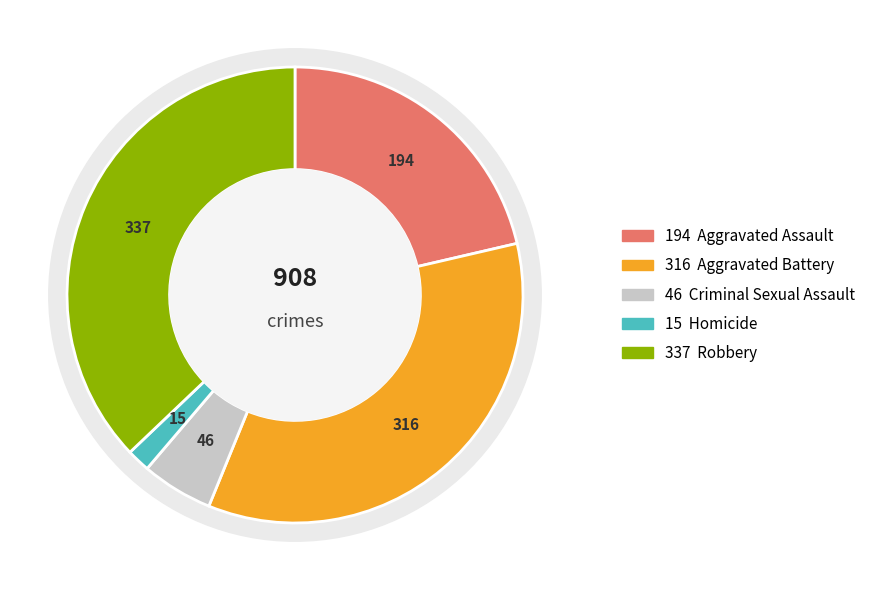

What is the smallest slice in the pie chart?

Homicide